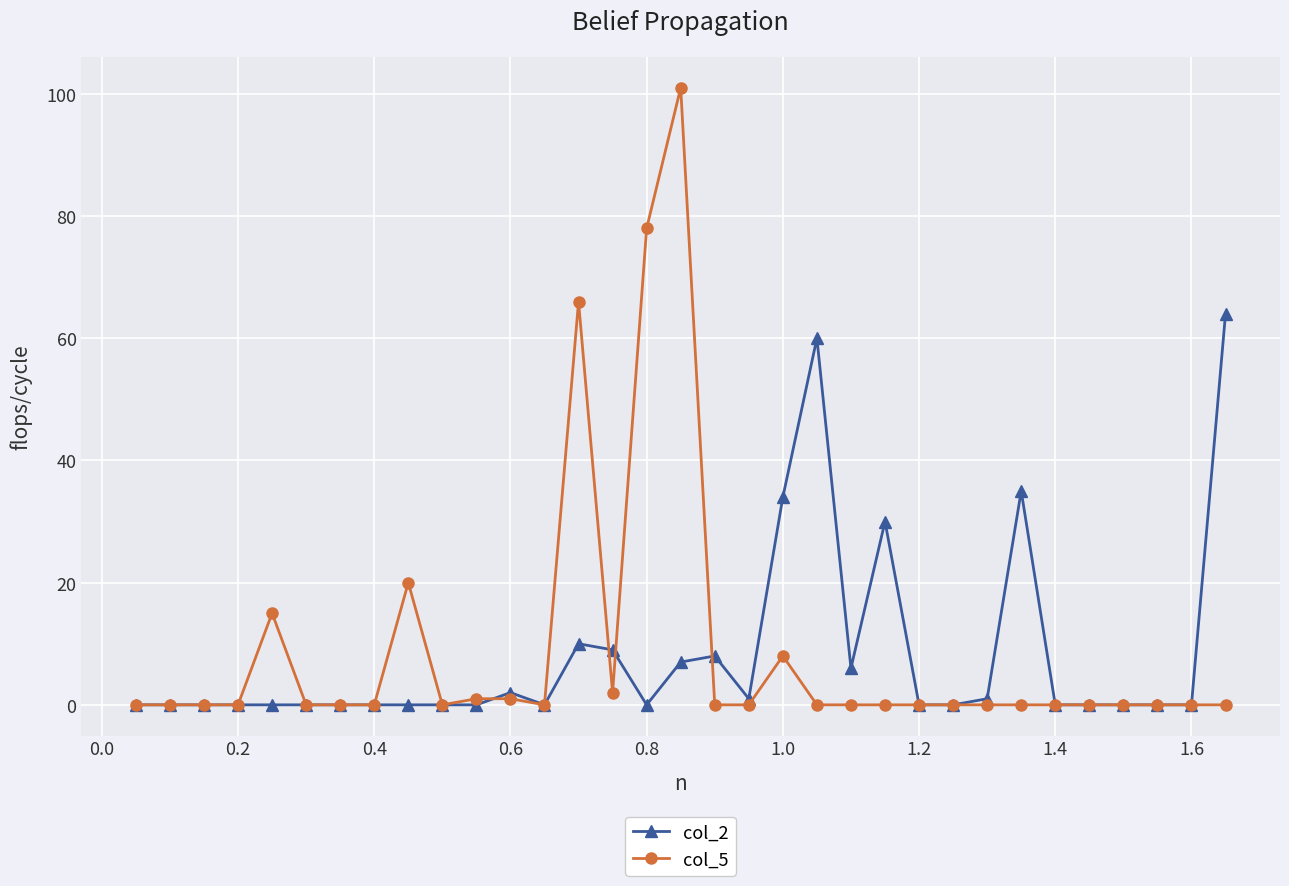

Which series has the largest range (max minus min)?

col_5